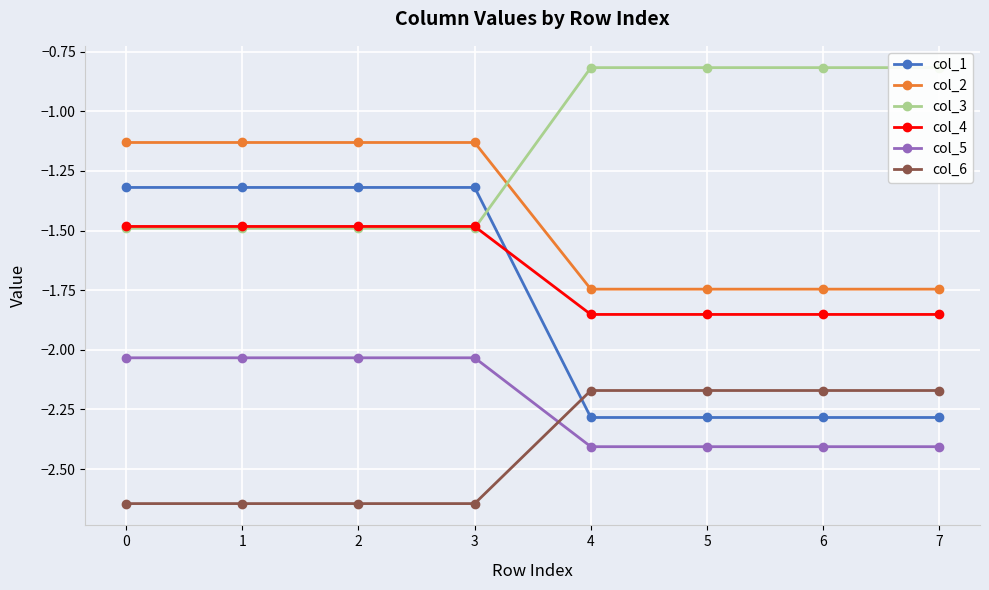

What is the difference between the second highest and minimum values in the col_4 series?

0.4